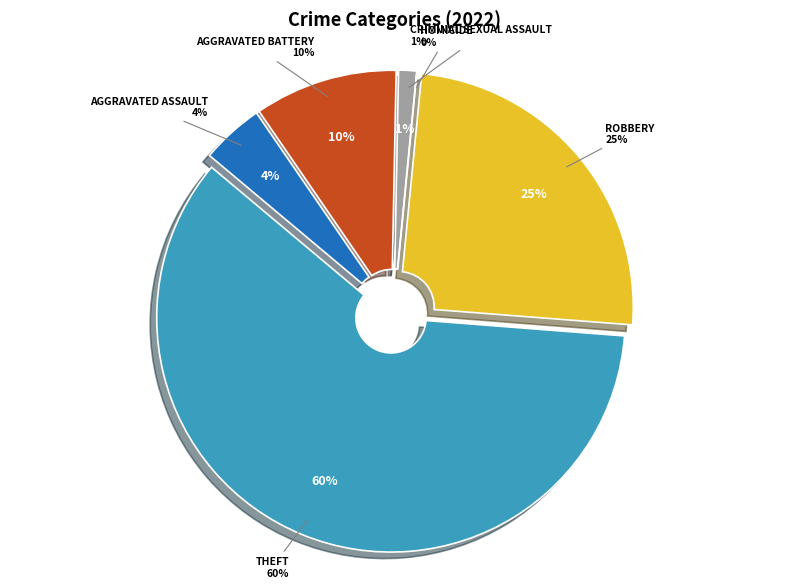

To the nearest percent, what is the average slice percentage?

17%